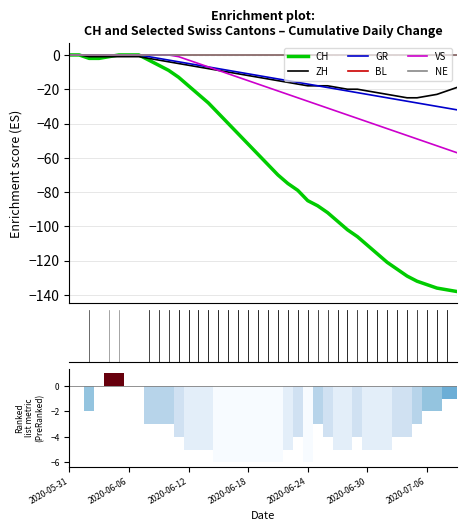

How many values in the VS series exceed -17?

19